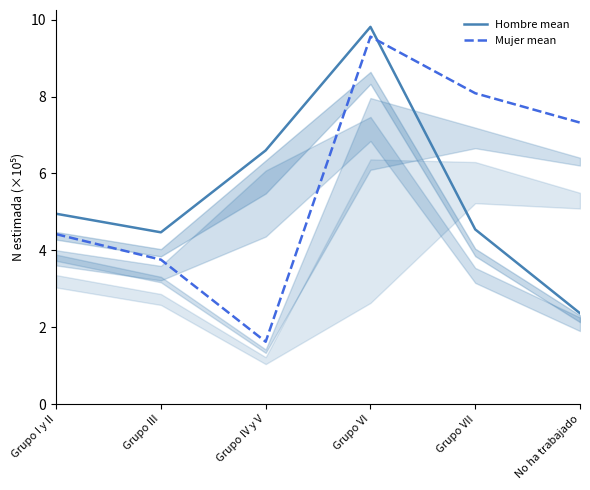

How many interior local valleys does the Hombre mean series have?

1